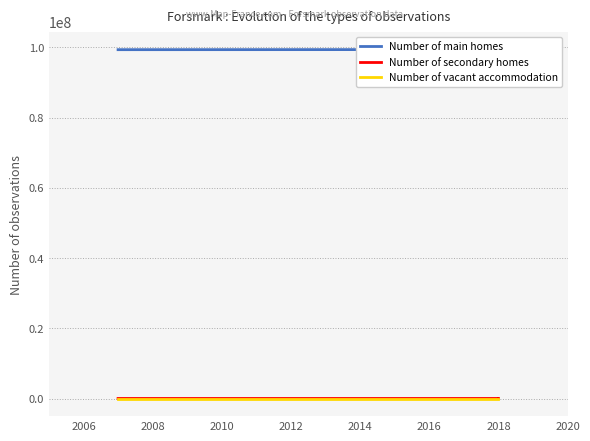

Is the value of Number of main homes at 2018 greater than the value of Number of secondary homes at 2018?

Yes